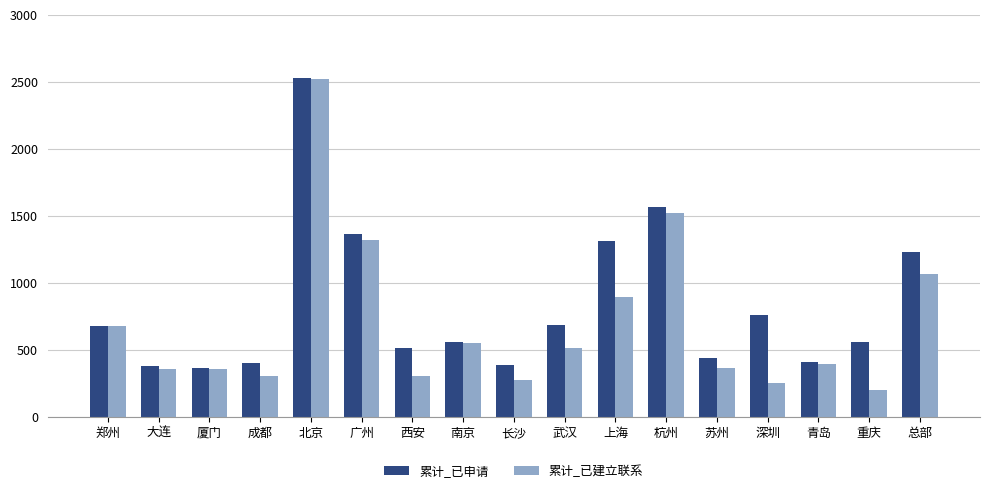

At which category is the sum across all series the highest?

北京